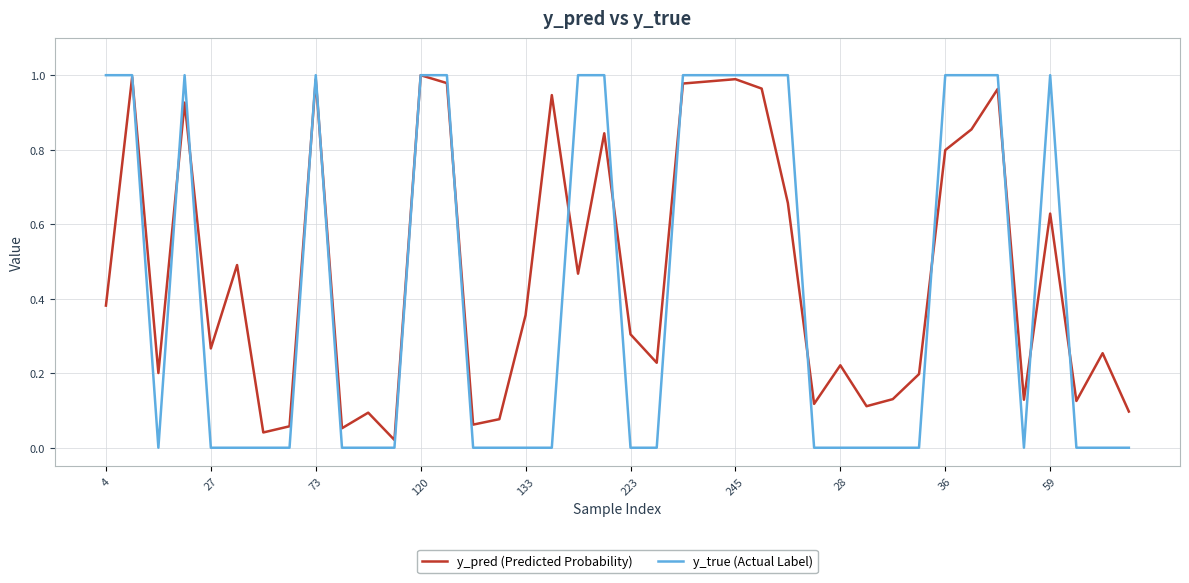

List the series in order of their overall mean, highest first.

y_pred (Predicted Probability), y_true (Actual Label)